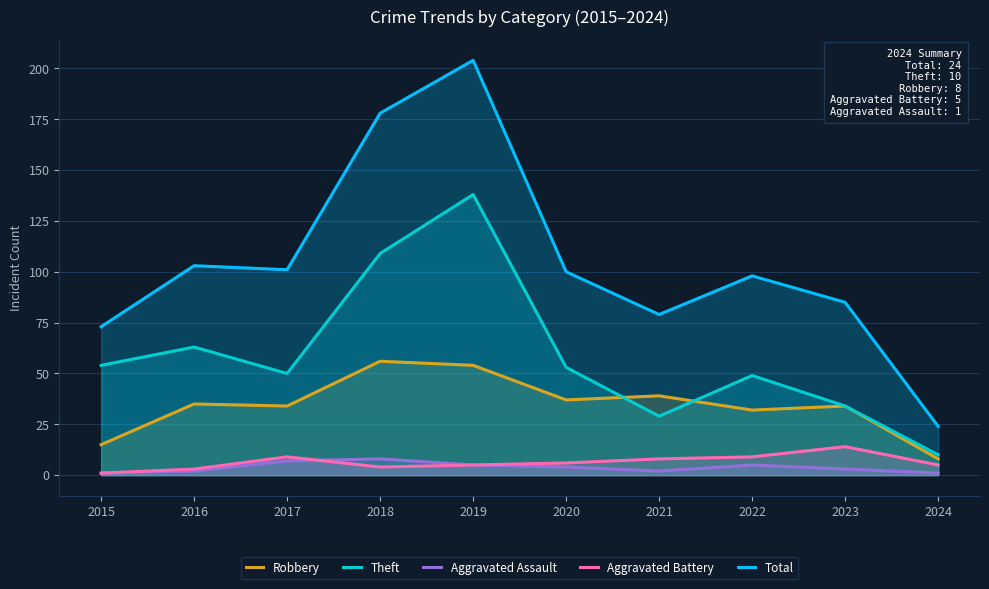

How many lines are shown in the chart?

5